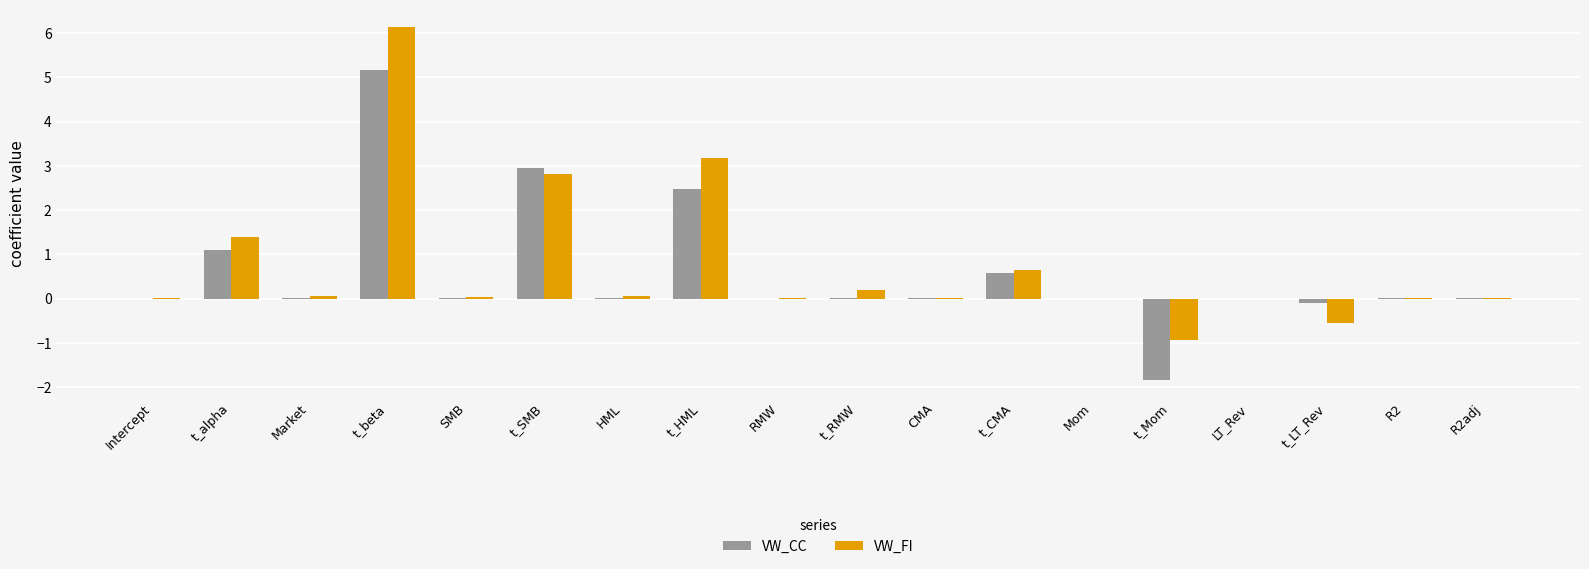

At which category is the sum across all series the highest?

t_beta